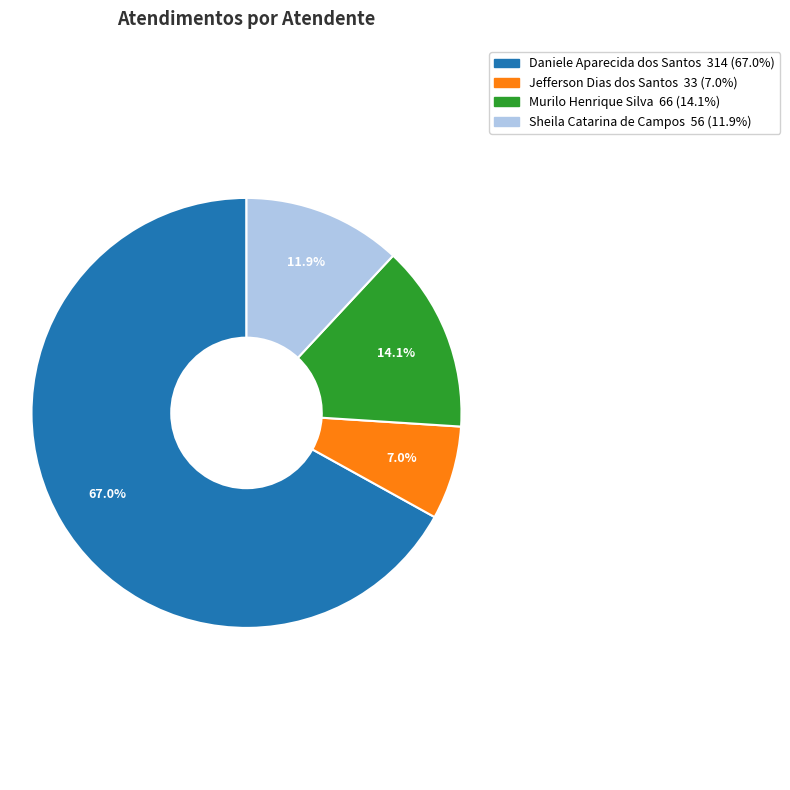

Is the sum of Jefferson Dias dos Santos and Murilo Henrique Silva greater than half?

No